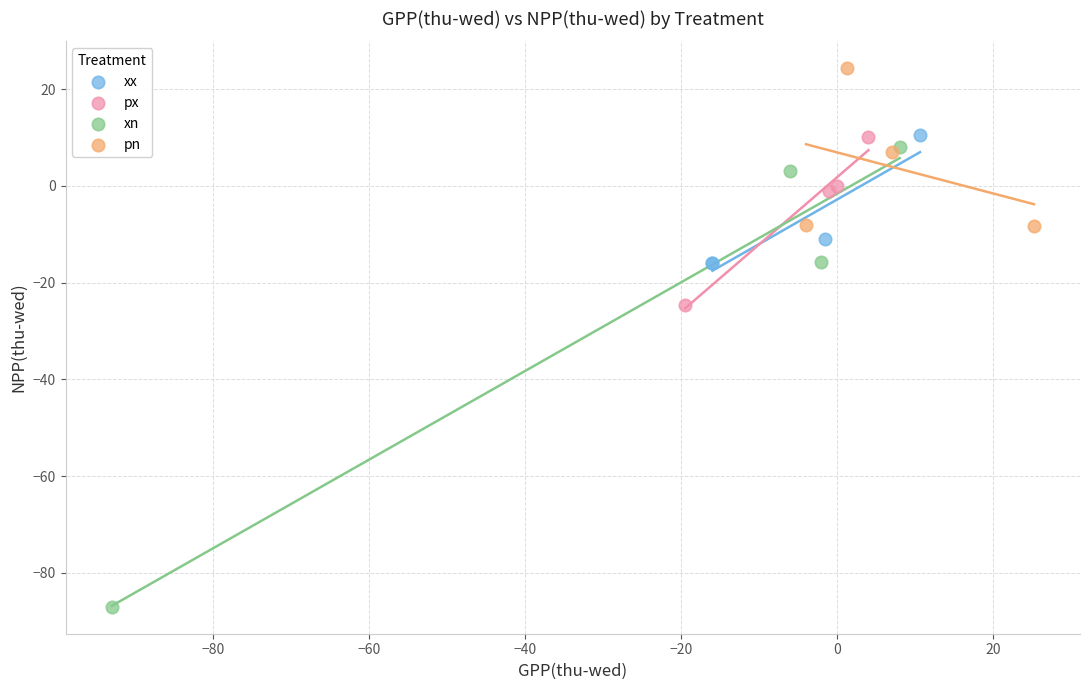

Which series reaches the minimum Y coordinate?

xn